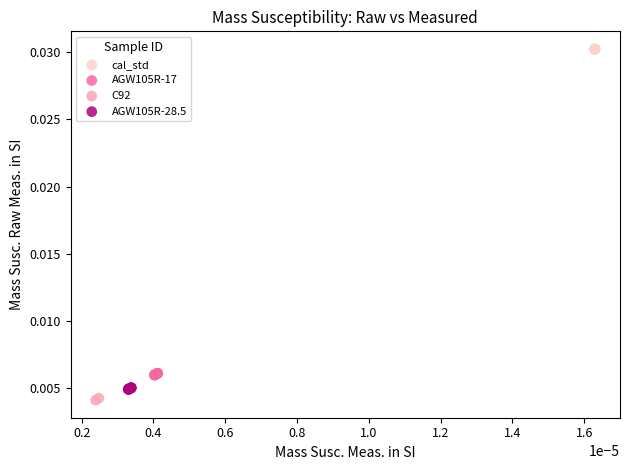

What are all the series names shown in the legend?

cal_std, AGW105R-17, C92, AGW105R-28.5